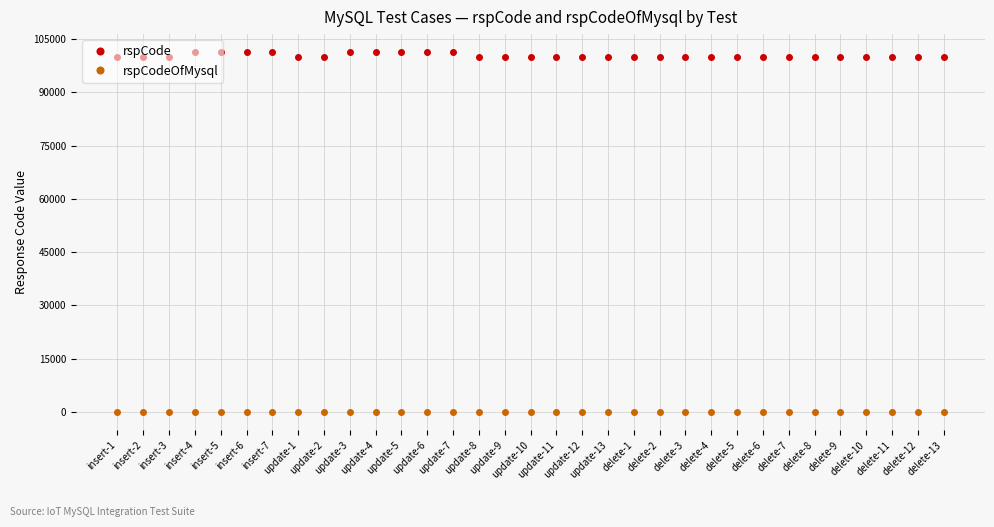

True or false: rspCode and rspCodeOfMysql intersect in this chart.

False